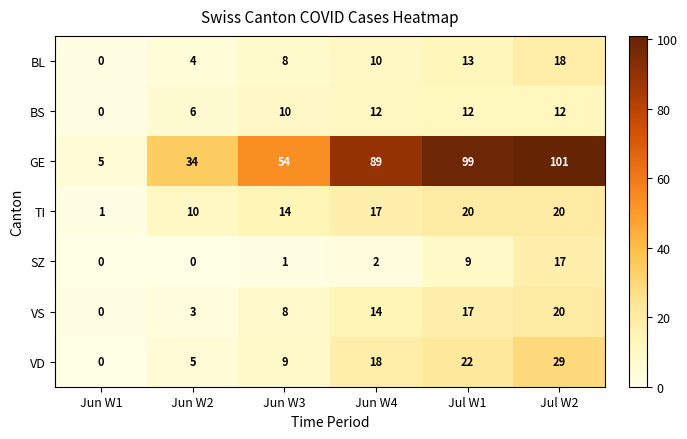

Count the BS values in the range 6 to 12.

5